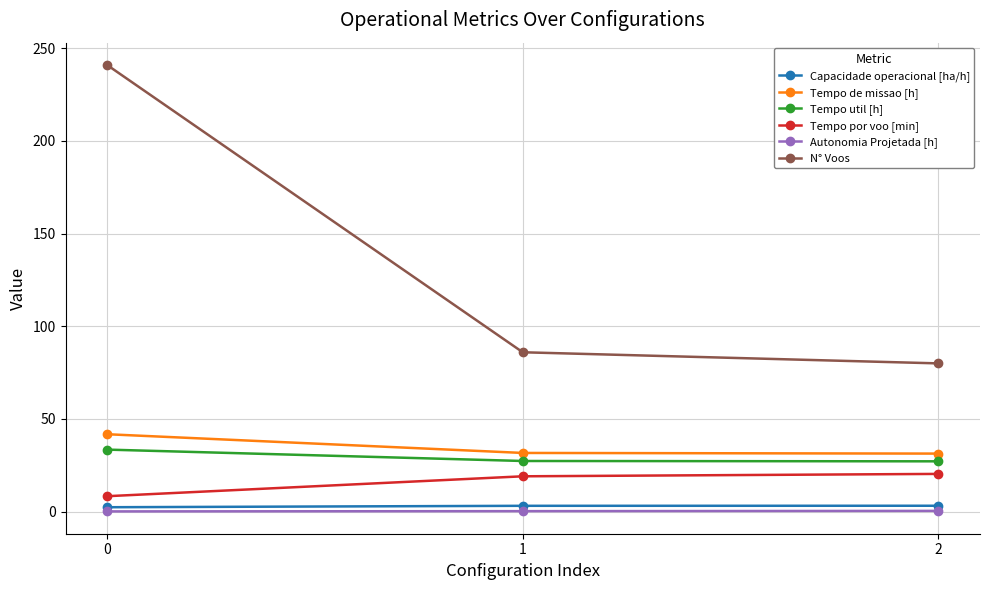

What is the maximum value for Tempo por voo [min]?

20.4